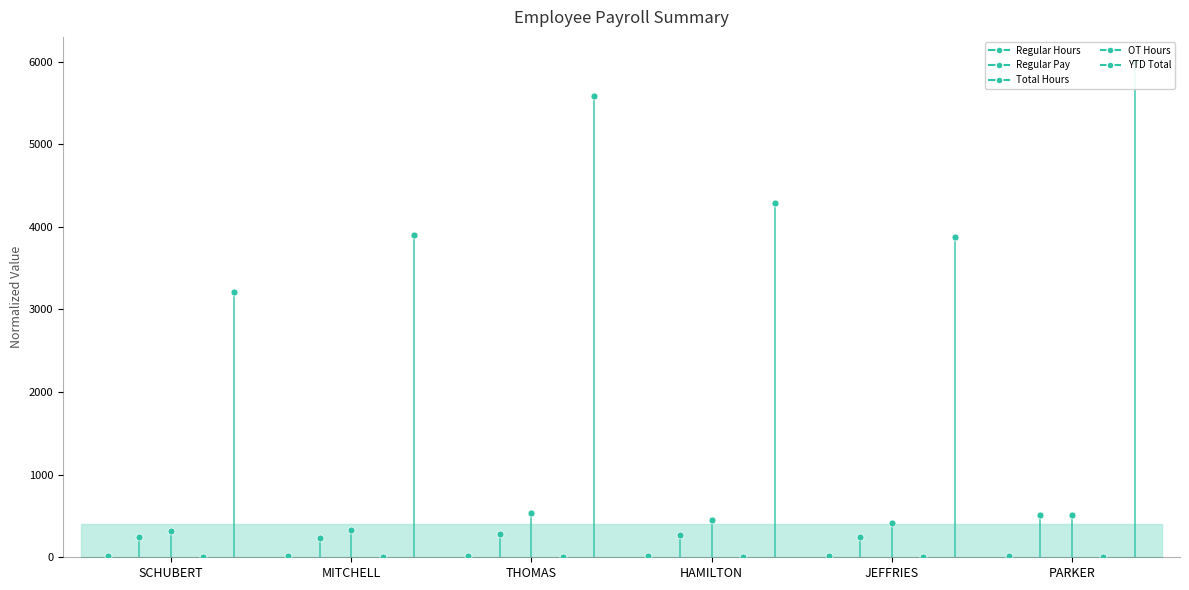

Which series contains the highest Y value?

YTD Total